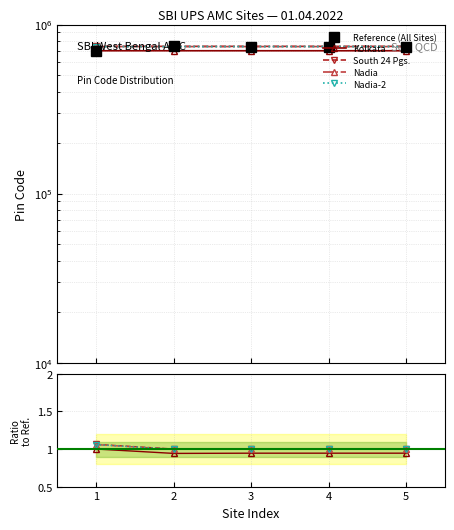

Which series has the widest spread of values?

Reference (All Sites)